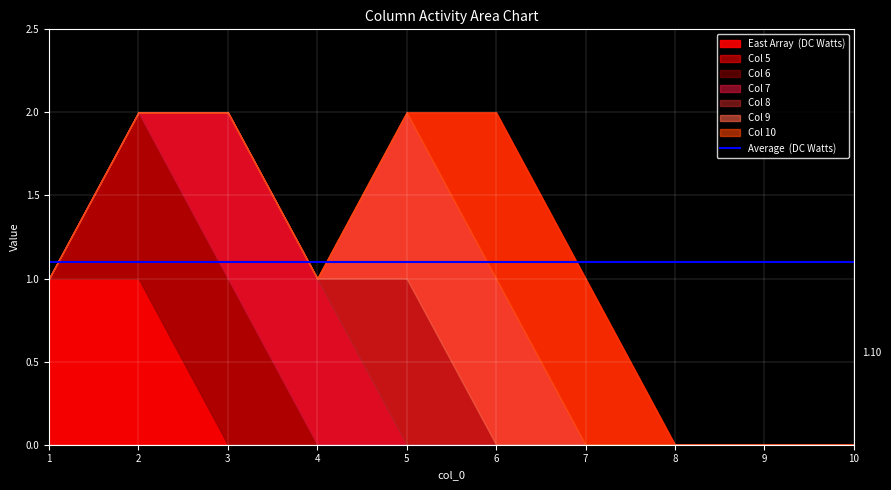

Reading left to right, what are all the values shown in this chart?

5: 1	1	0	0	0	0	0	0	0	0
6: 0	1	1	0	0	0	0	0	0	0
7: 0	0	1	1	0	0	0	0	0	0
8: 0	0	0	0	1	0	0	0	0	0
9: 0	0	0	0	1	1	0	0	0	0
10: 0	0	0	0	0	1	1	0	0	0